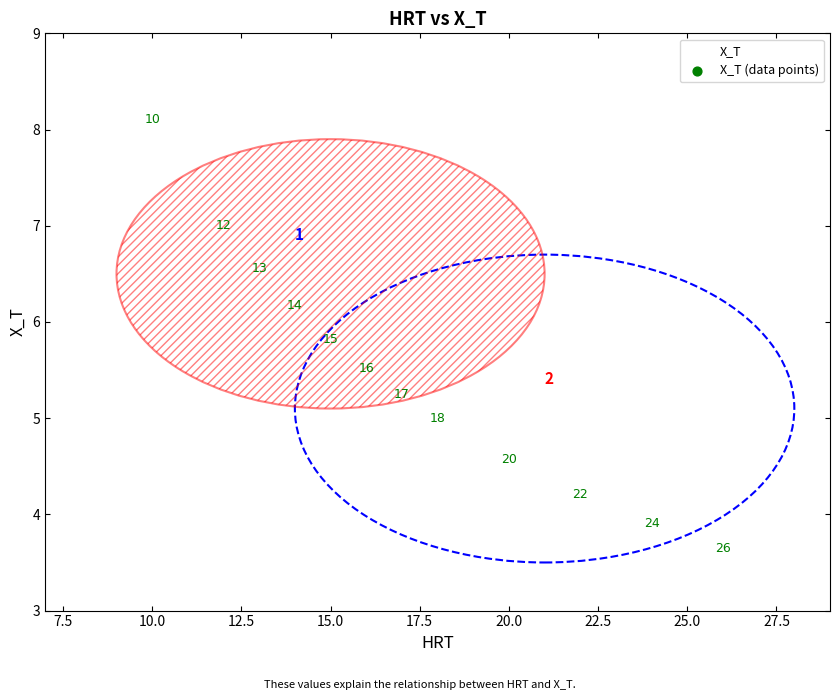

What is the average Y value?

5.5